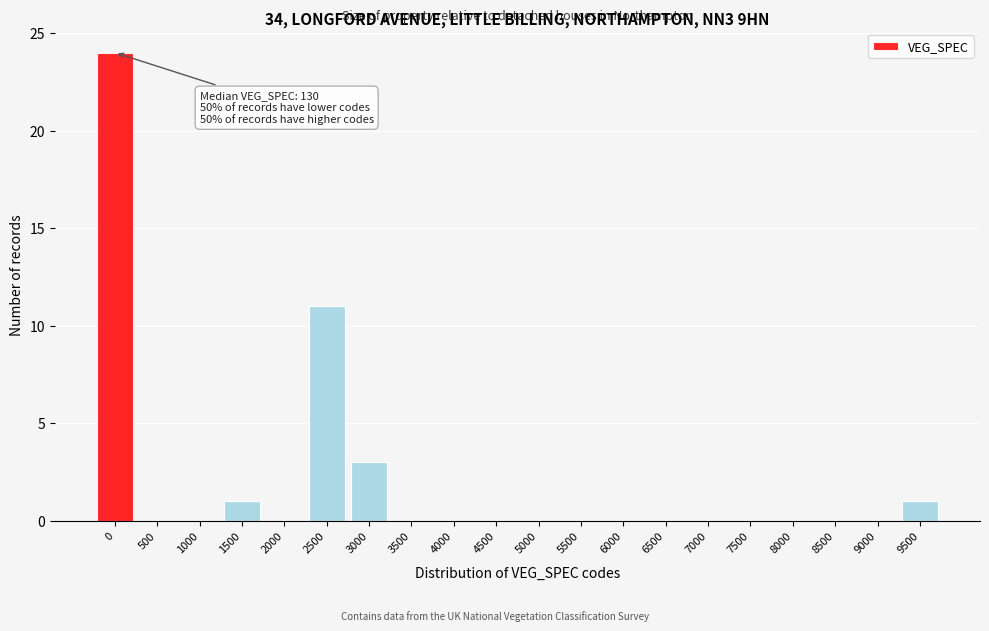

Reading left to right, list all the values displayed in this chart.

0=24	500=0	1000=0	1500=1	2000=0	2500=11	3000=3	3500=0	4000=0	4500=0	5000=0	5500=0	6000=0	6500=0	7000=0	7500=0	8000=0	8500=0	9000=0	9500=1